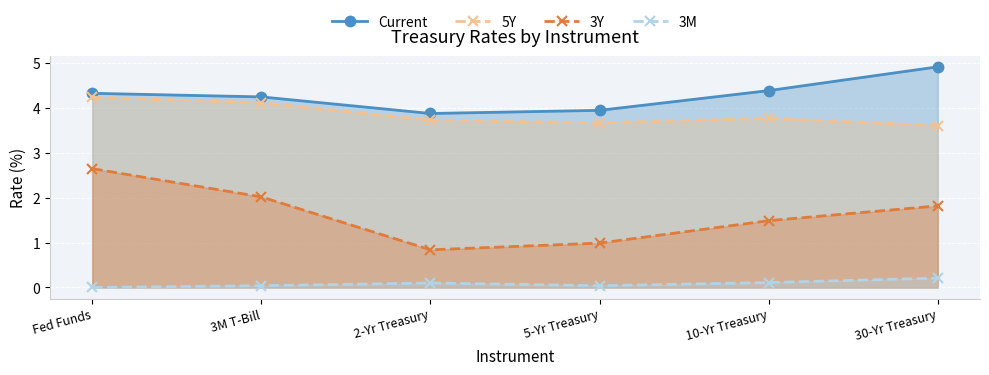

What are all the series names shown in the legend?

Current, 5Y, 3Y, 3M